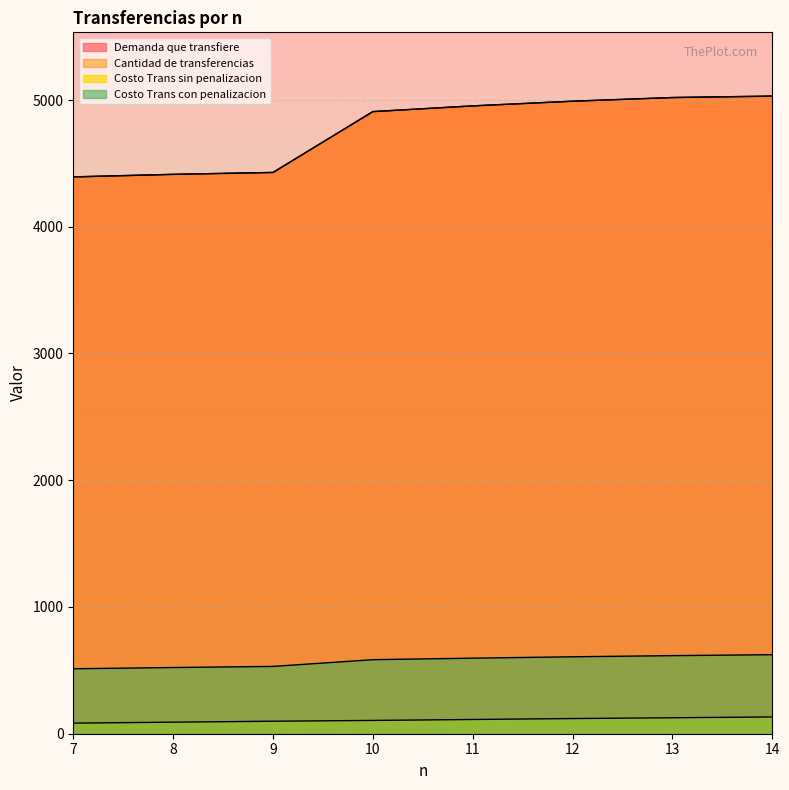

At how many categories does at least one series exceed 4226?

8